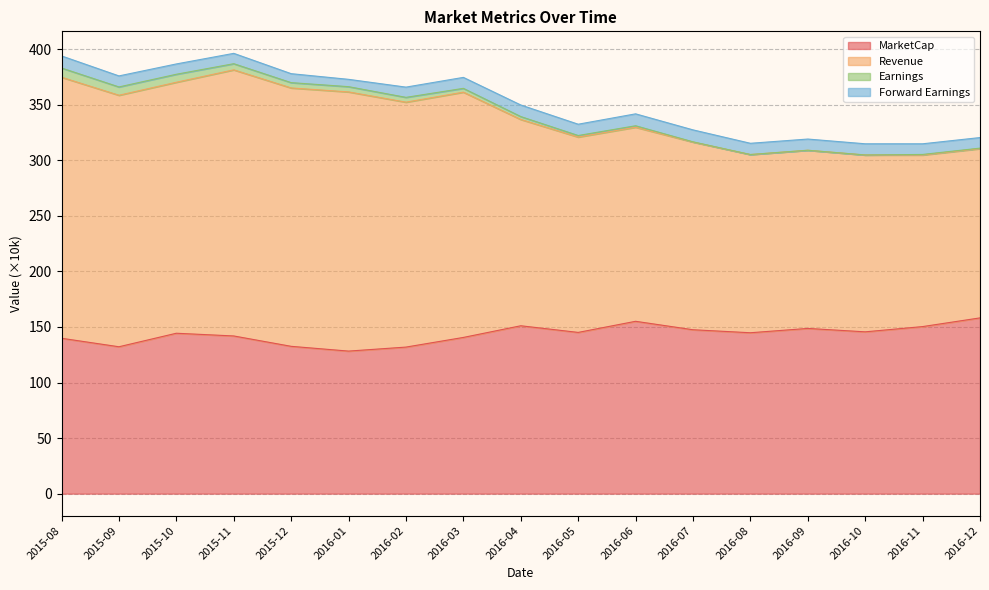

Which series has the widest spread of values?

Revenue